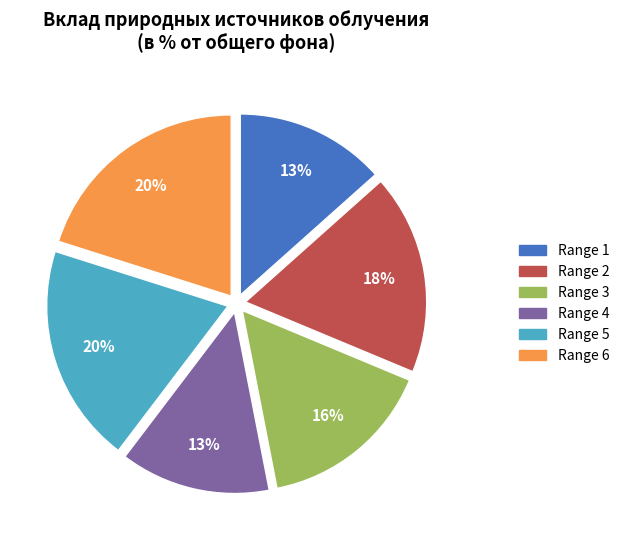

What percentage is the Range 6 slice, to the nearest percent?

20%